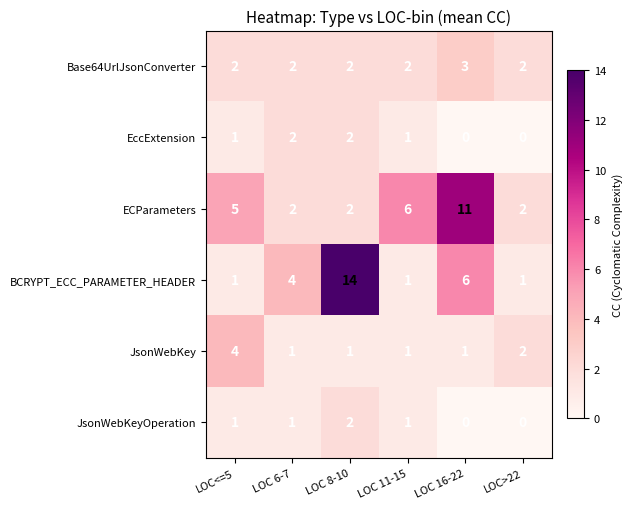

True or false: JsonWebKeyOperation has a value of 1 at LOC 11-15.

True